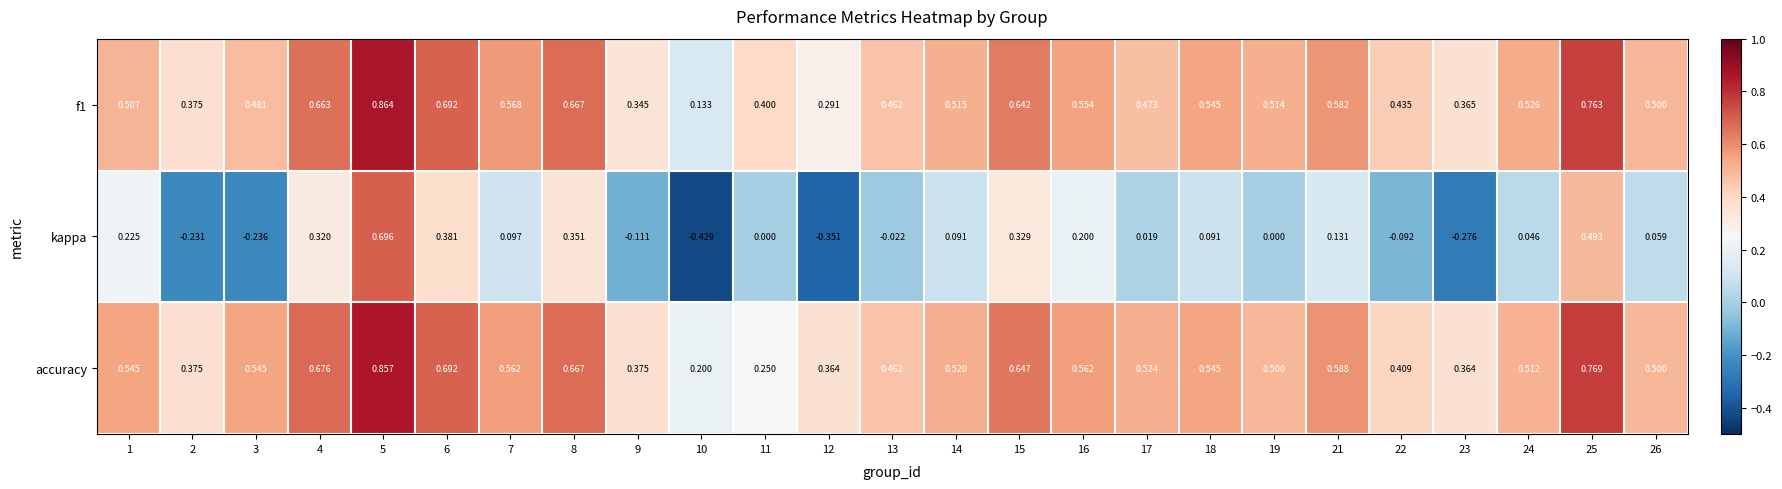

Is the value of kappa at 22 greater than the value of f1 at 1?

No